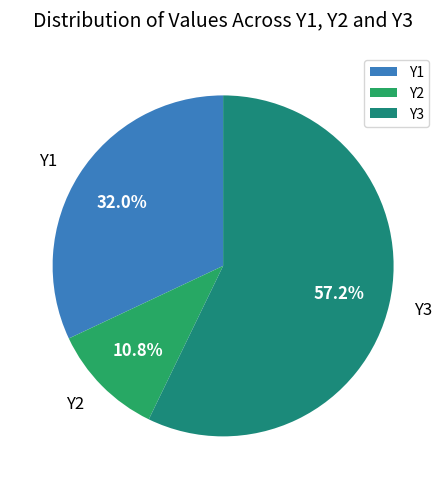

Count the number of slices in the pie.

3